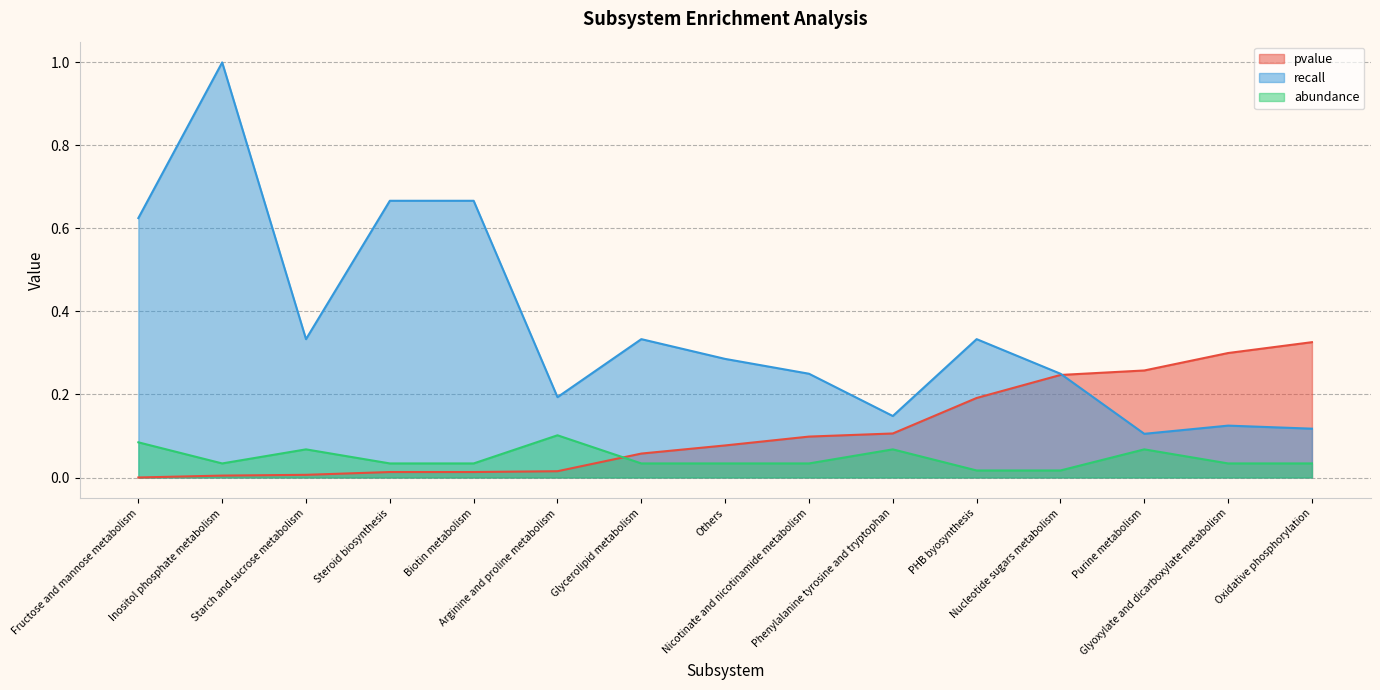

What is the difference between the maximum and second lowest values in the abundance series?

0.1